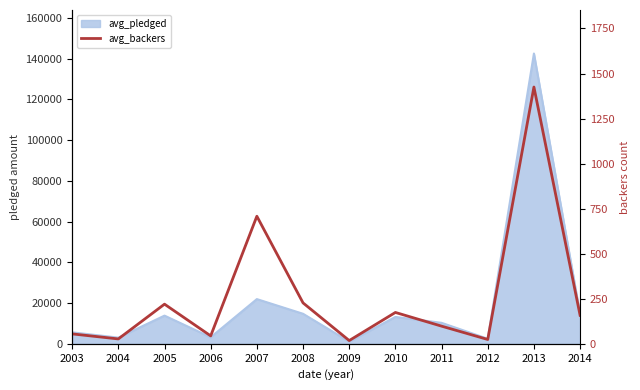

Reading right to left, what are all the values shown in this chart?

158	1425	24	98	174	18	227	708	44	220	27	55